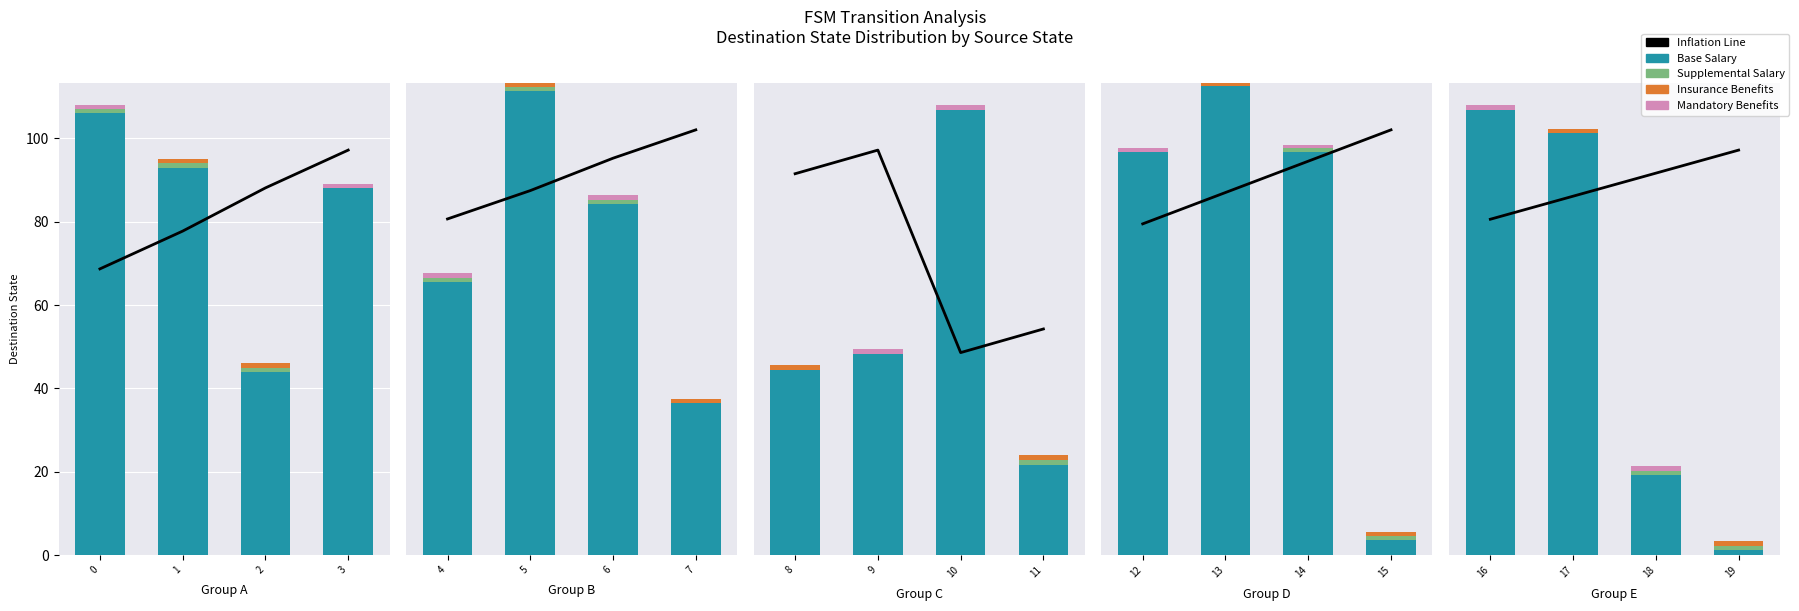

Which series has the widest spread of values?

Base Salary